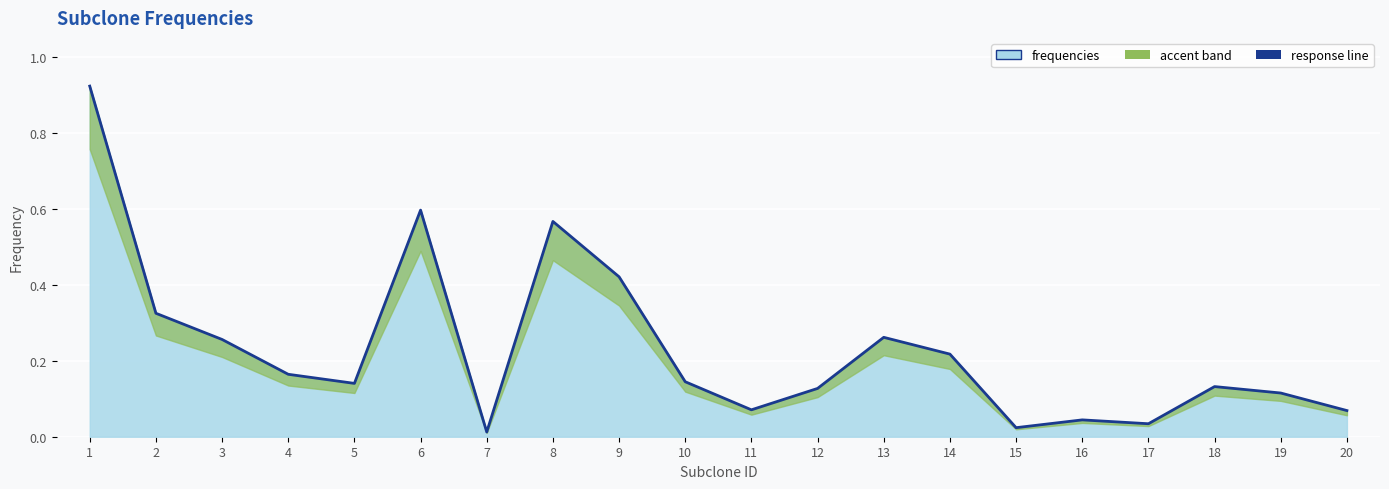

At which category does the data reach its first local peak?

6